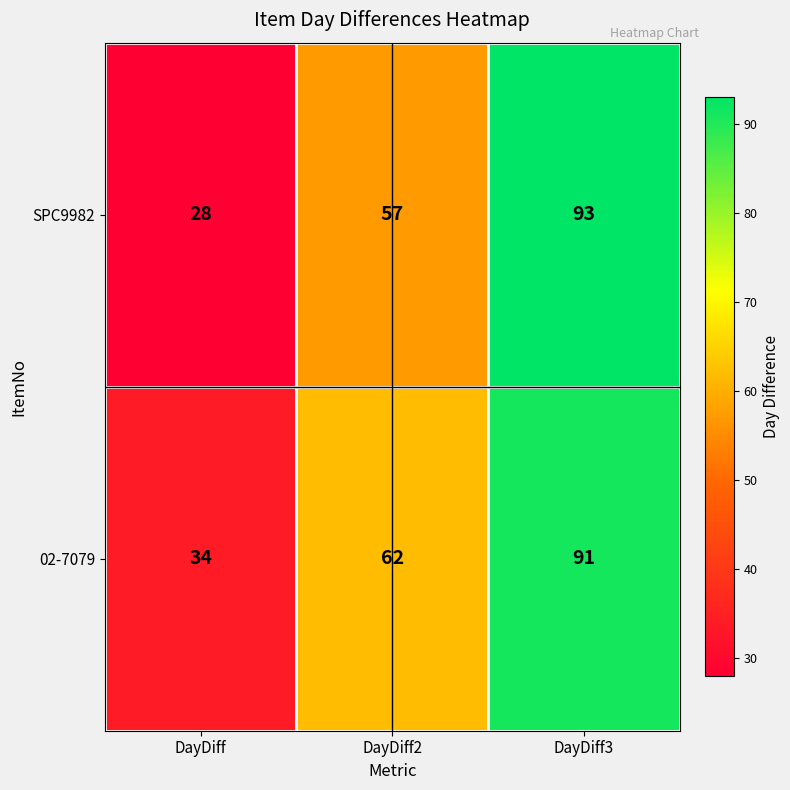

Which series has the largest total across all categories?

02-7079